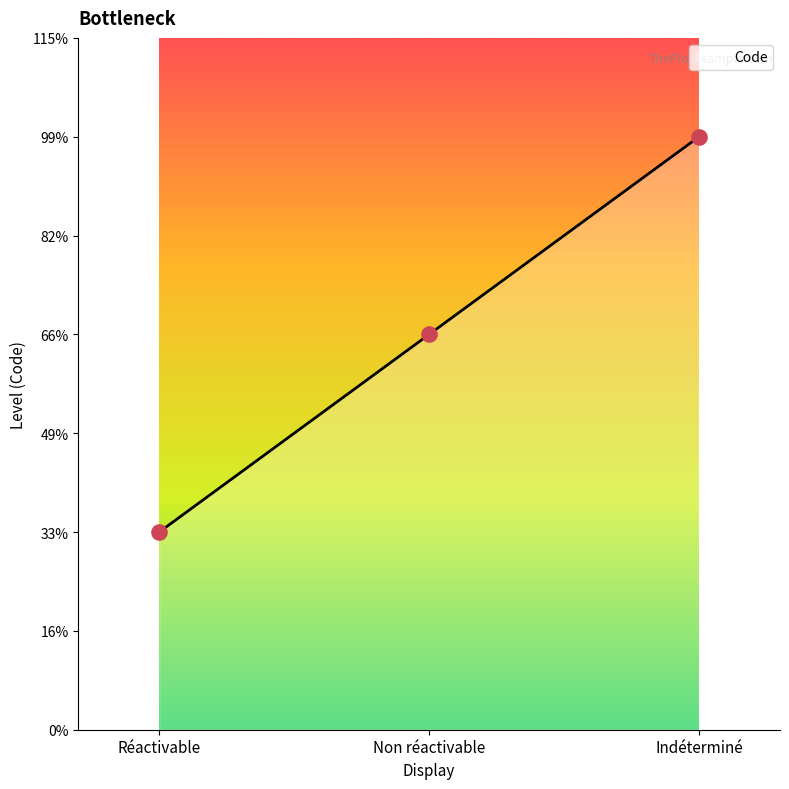

What is the change in value from Réactivable to Indéterminé?

+2